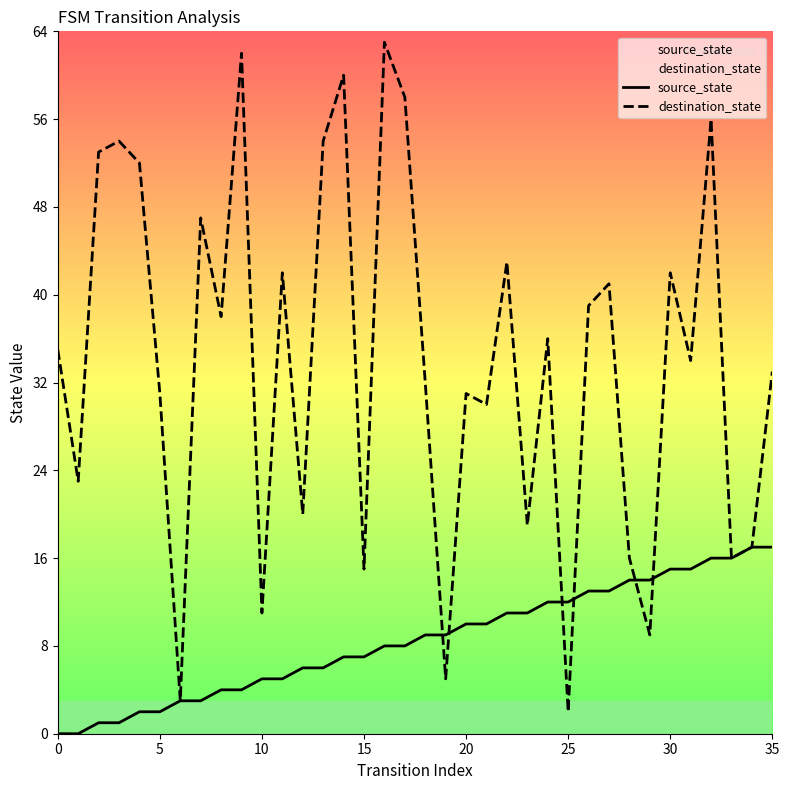

What is the value of the source_state point at the 13th from the left?

6